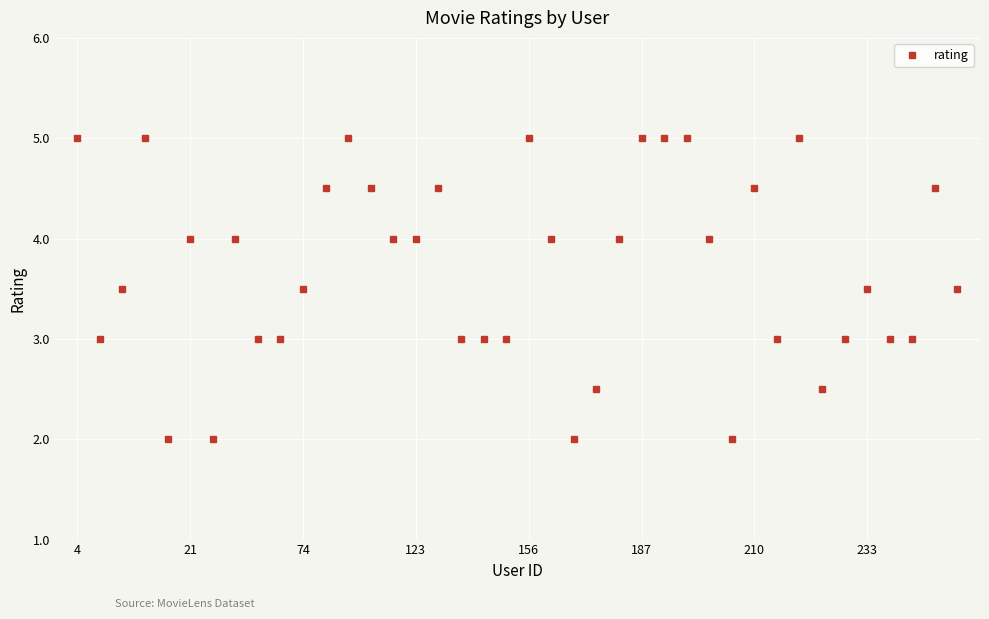

What is the value of the 18th point from the left?

3.0